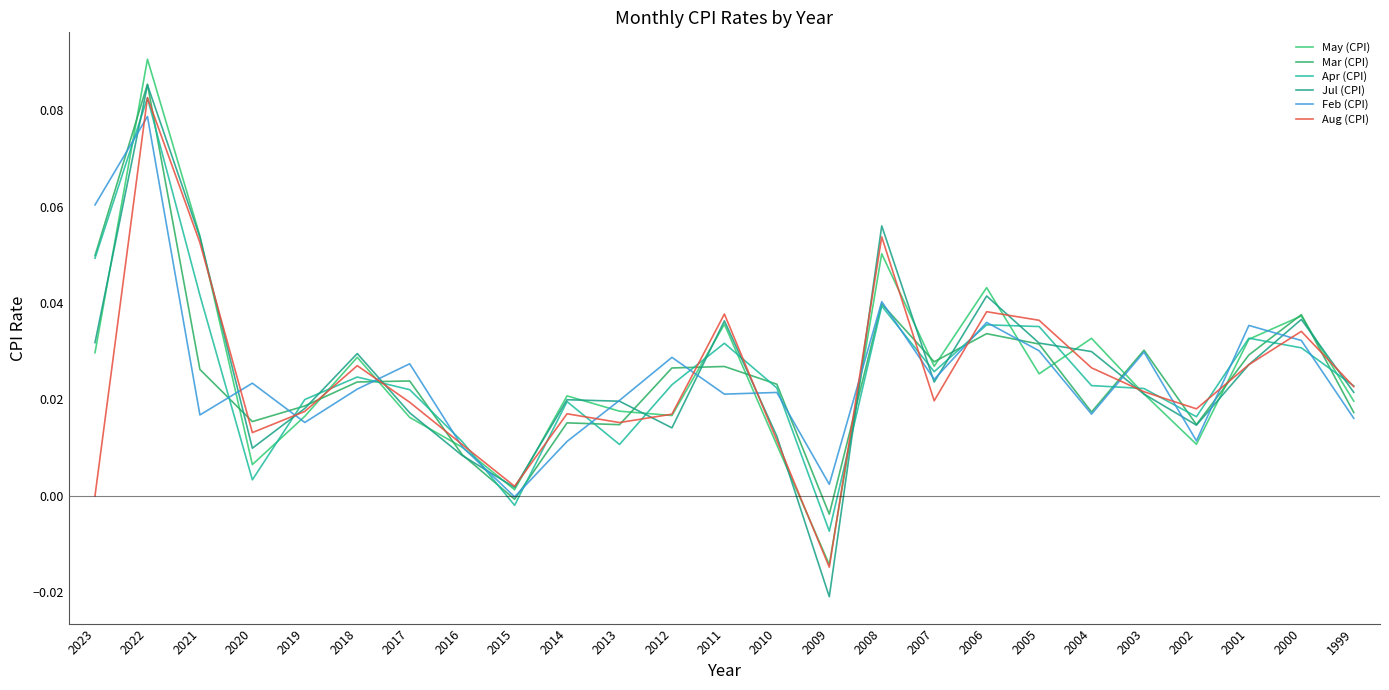

Is this an area chart (filled region under the line)?

No